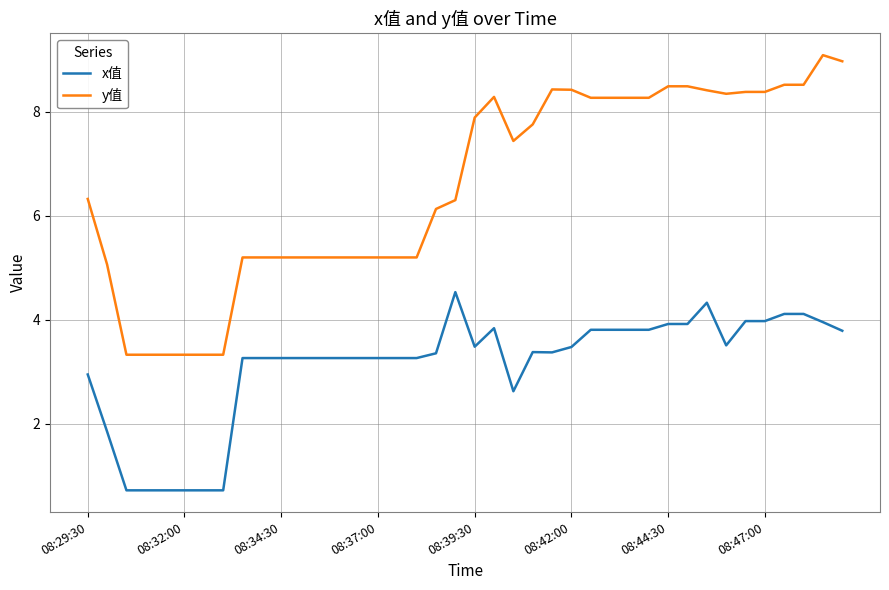

What is the maximum value for x值?

4.5